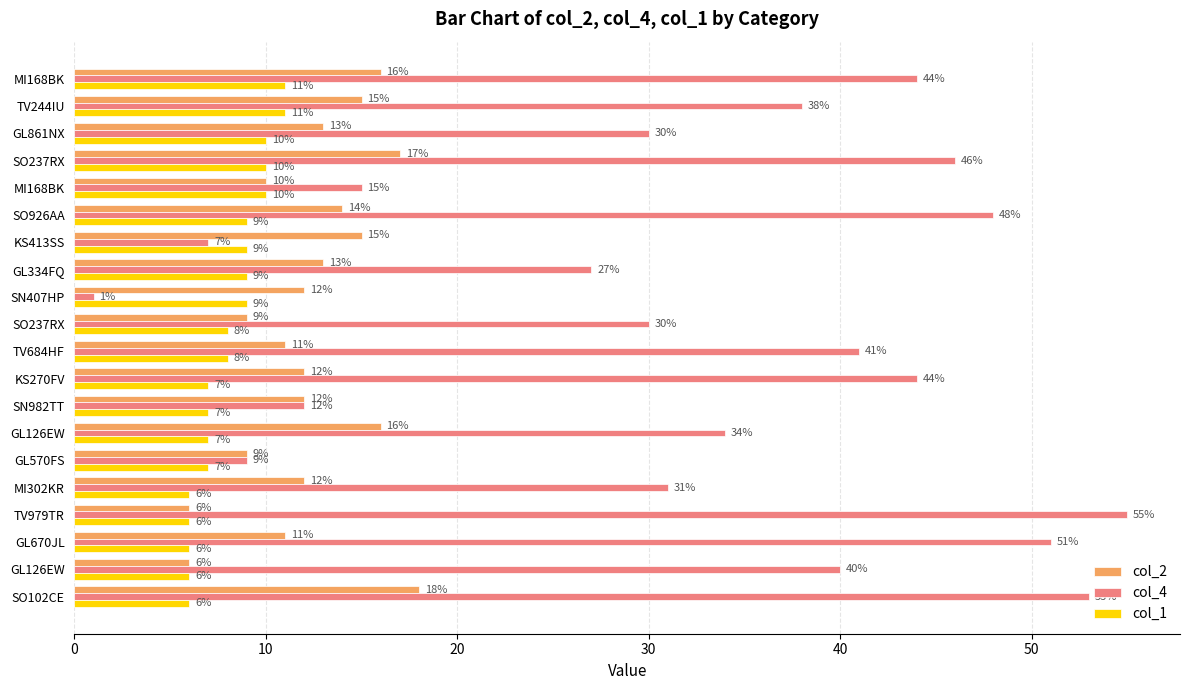

What are all the series names shown in the legend?

col_2, col_4, col_1